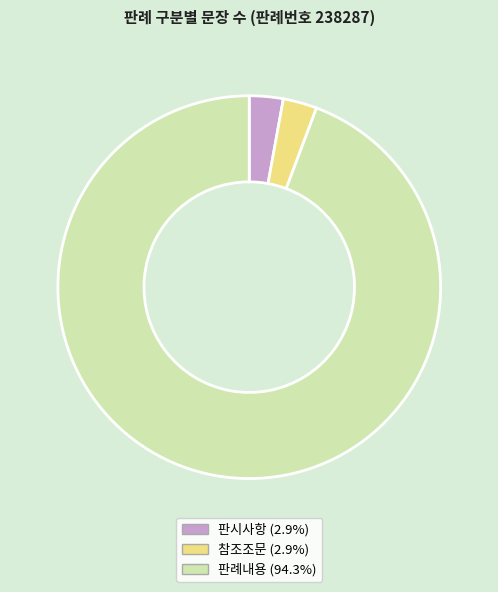

Which category has the biggest portion of the pie?

판례내용